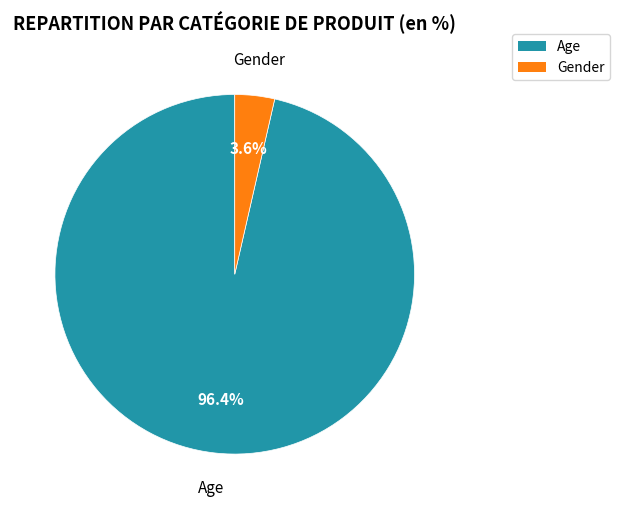

Between Gender and Age, which is larger?

Age